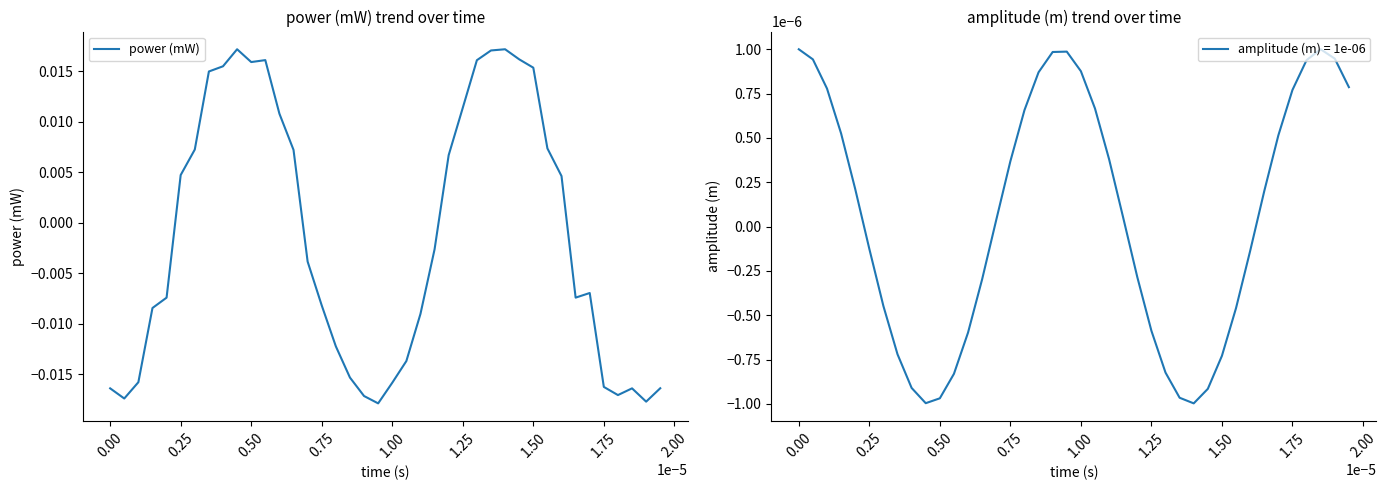

How many positive values are there?

18